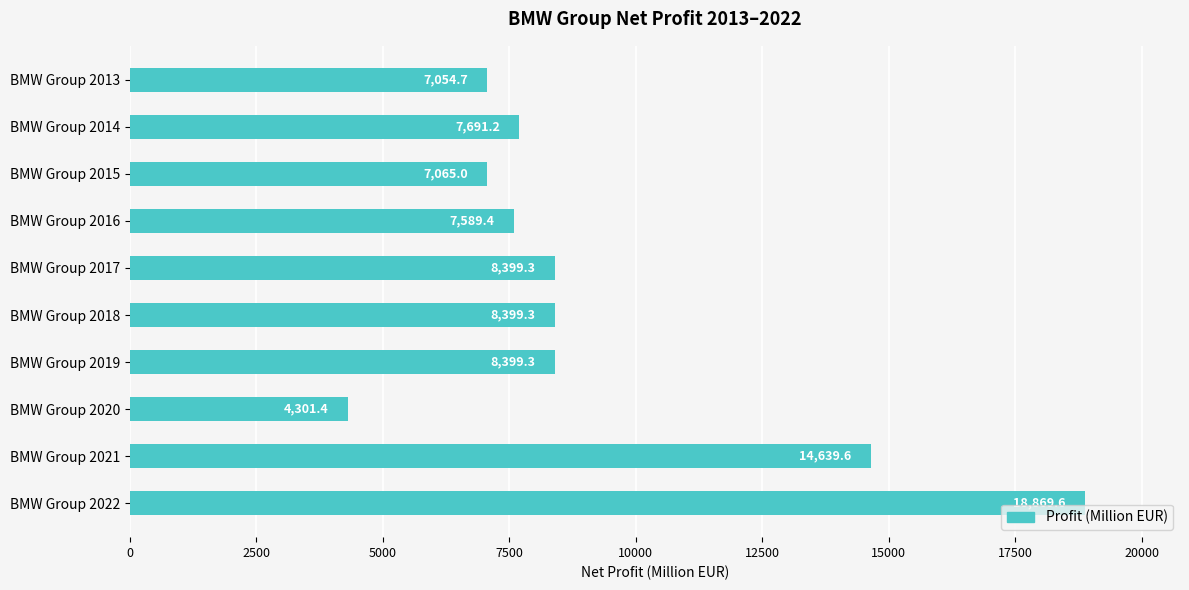

What is the value of the 8th bar from the top?

4301.4